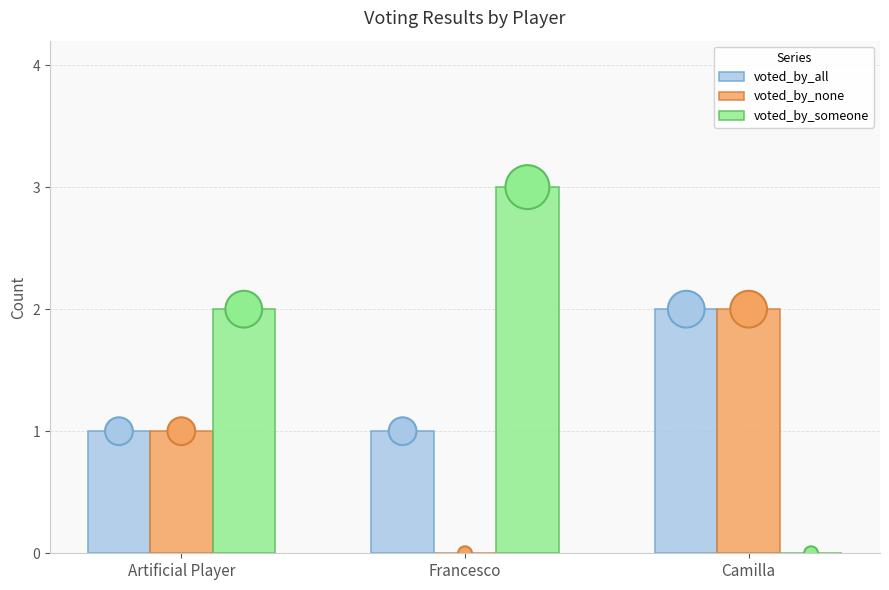

Which series contains the lowest Y value?

voted_by_none